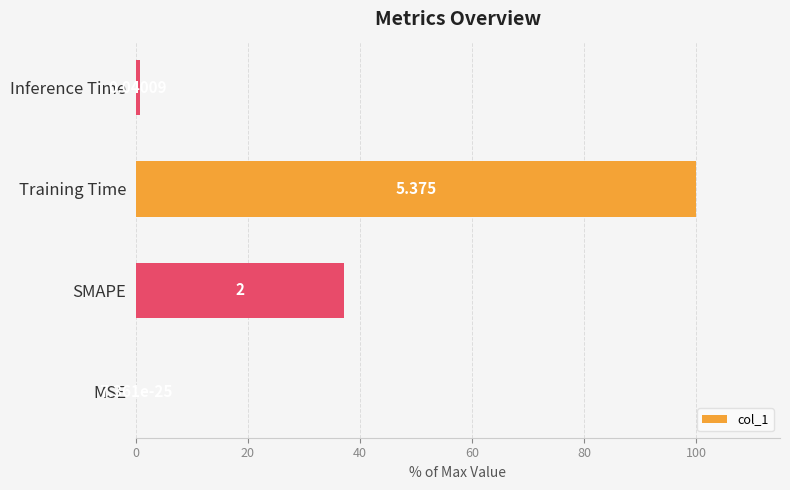

At which label is the value closest to 50?

SMAPE